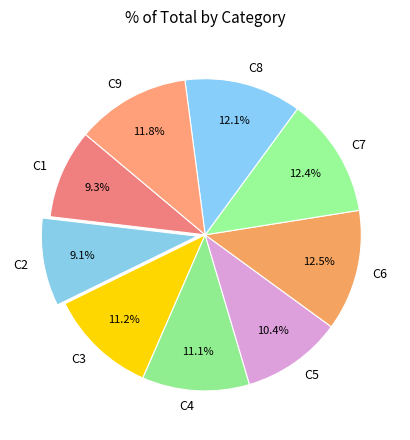

Does any single category account for the majority?

No